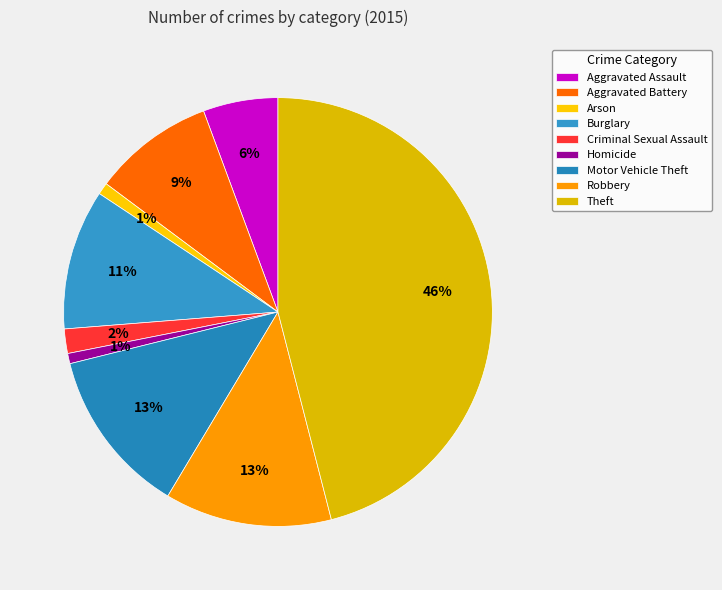

To the nearest percent, what is the combined percentage of Robbery and Burglary?

23%